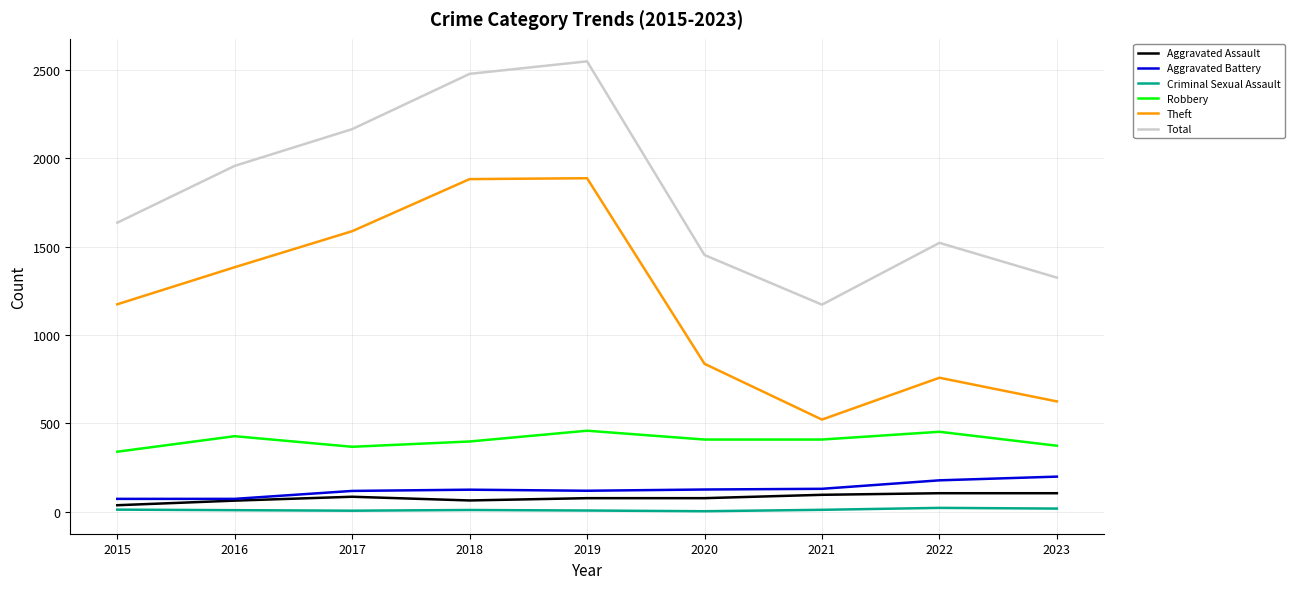

How many lines are shown in the chart?

6